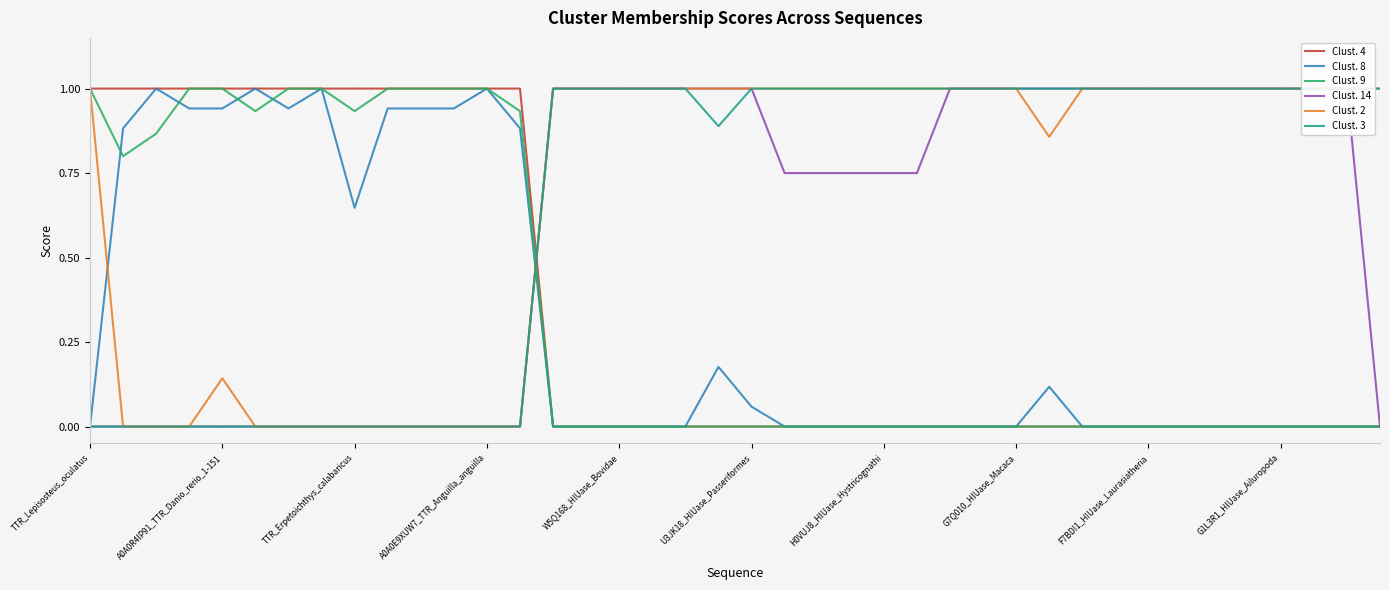

True or false: Clust. 9 has a value of 1.0 at TTR_Lepisosteus_oculatus.

True